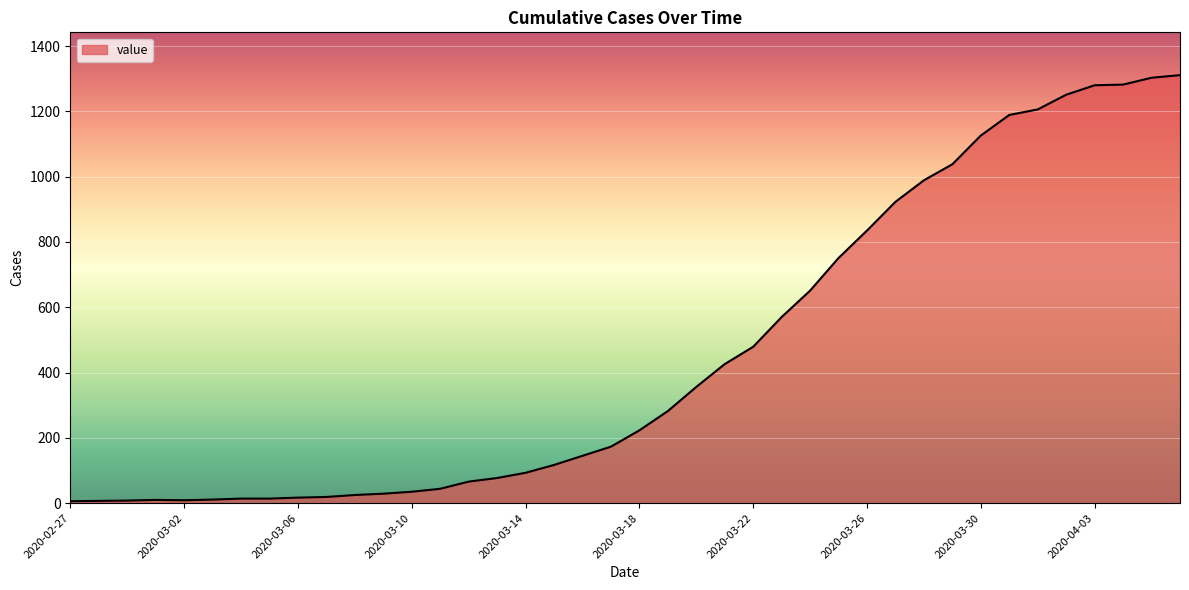

What is the difference between the maximum and minimum values?

1305